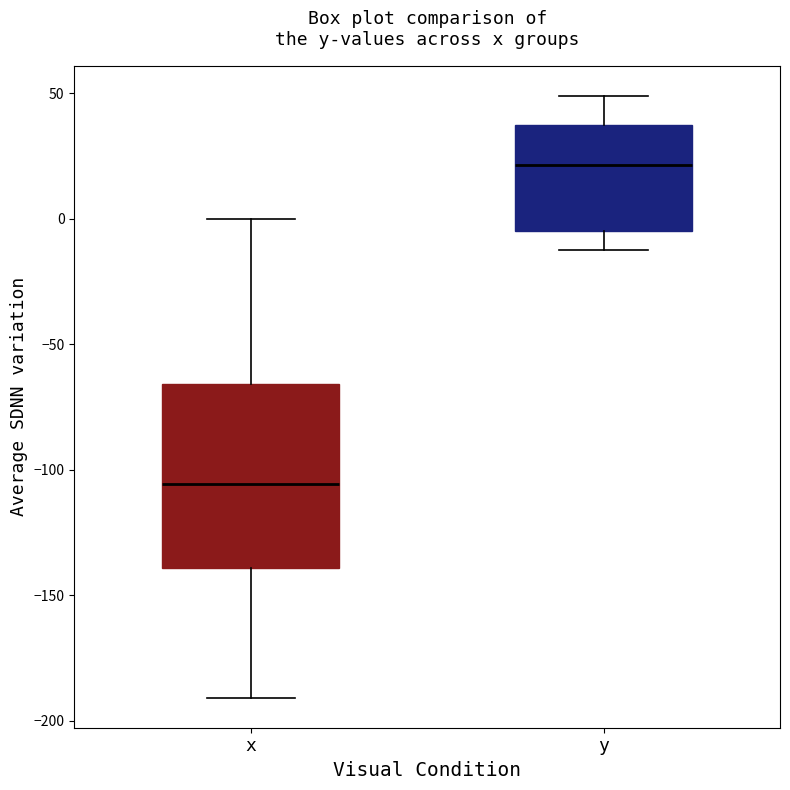

Reading left to right, read every box against the y-axis: the position of its median line, the range the box covers, and the ends of its whiskers. The values are not printed on the chart, so give them approximately, as read against the axis.

x: median -105, box -140 to -65, whiskers -190 to 0
y: median 20, box -5 to 40, whiskers -10 to 50